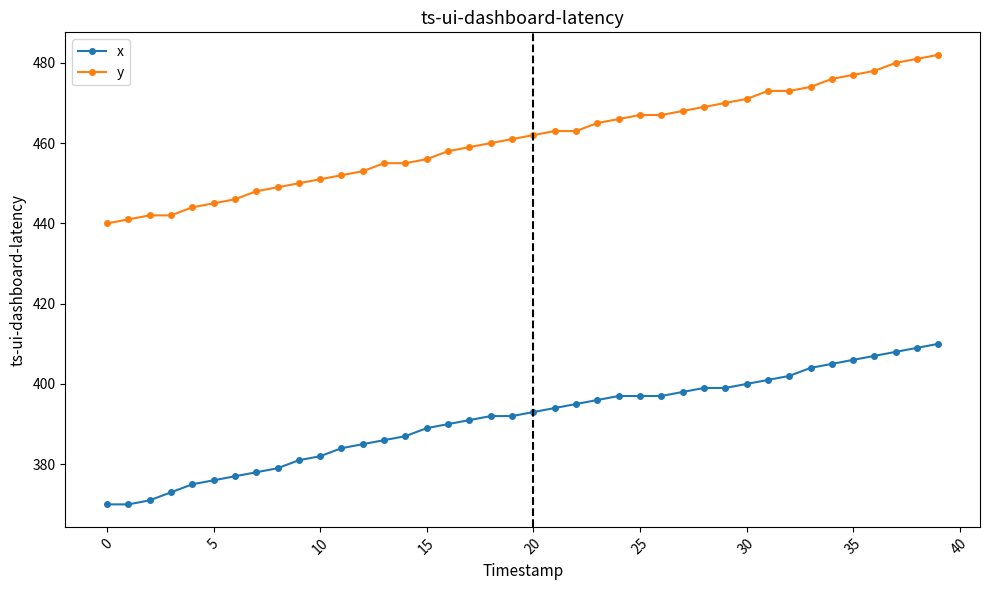

Reading right to left, what are all the values shown in this chart?

x: 410	409	408	407	406	405	404	402	401	400	399	399	398	397	397	397	396	395	394	393	392	392	391	390	389	387	386	385	384	382	381	379	378	377	376	375	373	371	370	370
y: 482	481	480	478	477	476	474	473	473	471	470	469	468	467	467	466	465	463	463	462	461	460	459	458	456	455	455	453	452	451	450	449	448	446	445	444	442	442	441	440